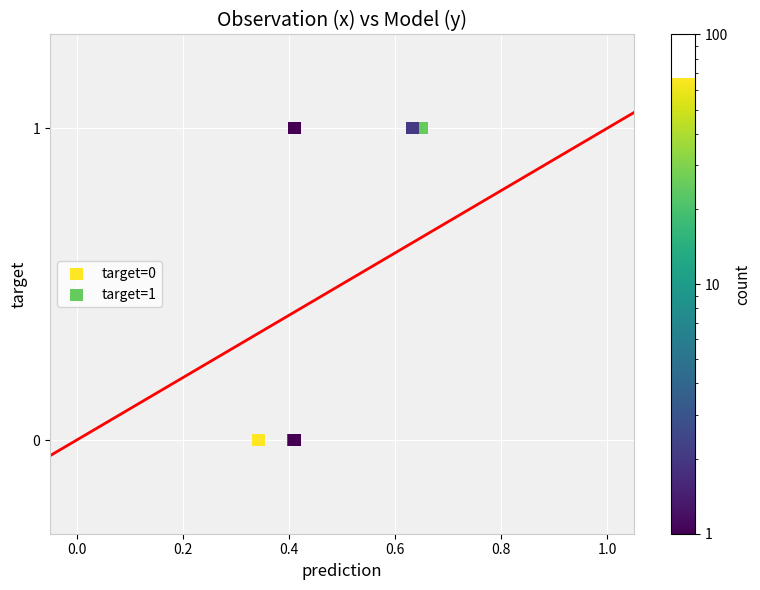

Which series contains the lowest Y value?

target=0